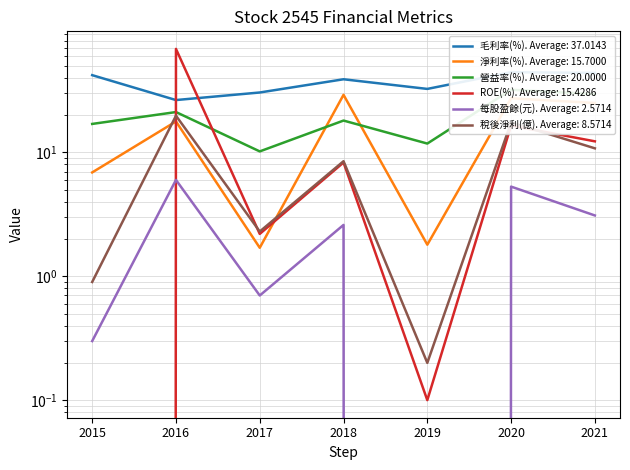

What is the difference between the highest and lowest values at 2020?

39.2